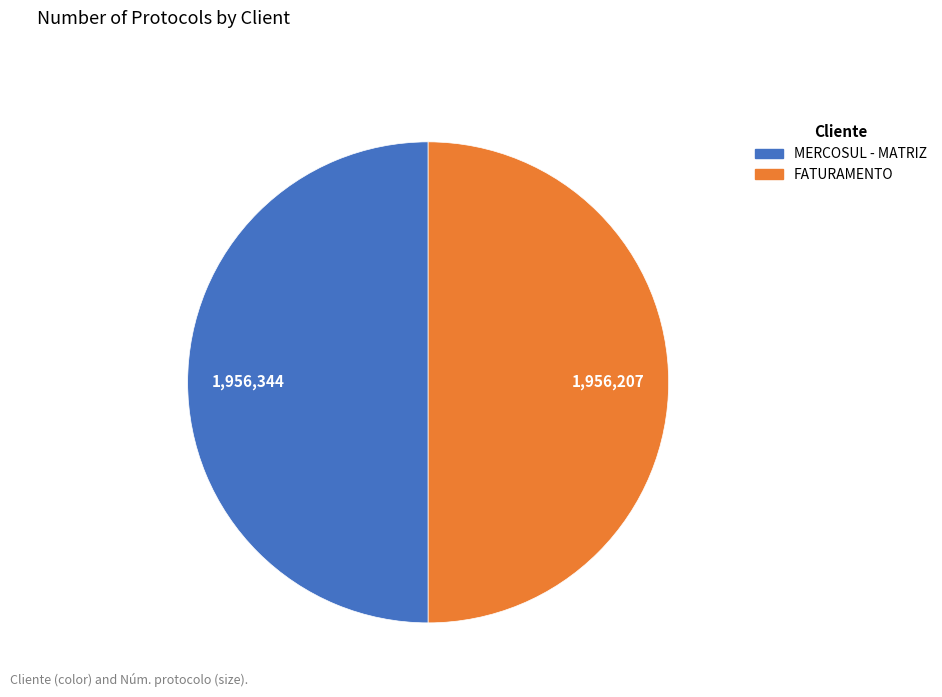

Combined, do MERCOSUL - MATRIZ and FATURAMENTO account for over 50%?

Yes